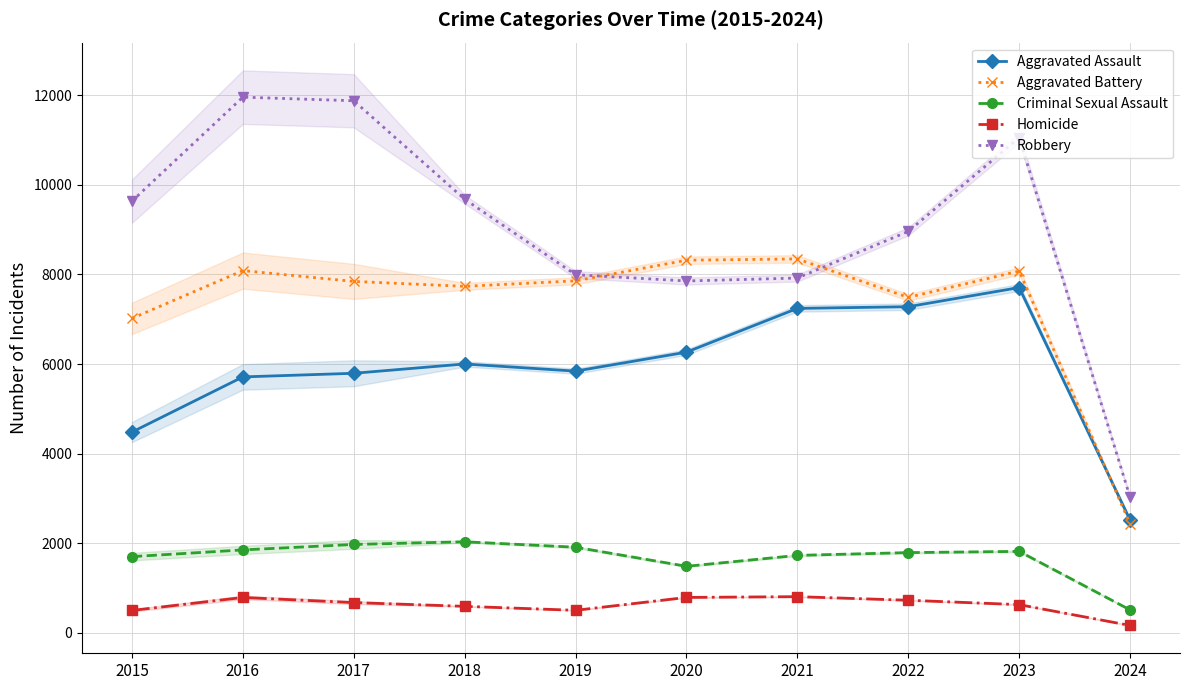

Reading left to right, list all the values displayed in this chart.

Aggravated Assault: 2015=4480	2016=5712	2017=5793	2018=6001	2019=5841	2020=6265	2021=7242	2022=7280	2023=7708	2024=2515
Aggravated Battery: 2015=7019	2016=8086	2017=7845	2018=7735	2019=7858	2020=8319	2021=8347	2022=7488	2023=8076	2024=2428
Criminal Sexual Assault: 2015=1698	2016=1848	2017=1970	2018=2030	2019=1908	2020=1482	2021=1726	2022=1788	2023=1815	2024=508
Homicide: 2015=496	2016=786	2017=672	2018=588	2019=499	2020=787	2021=804	2022=724	2023=626	2024=161
Robbery: 2015=9638	2016=11960	2017=11880	2018=9681	2019=7995	2020=7855	2021=7920	2022=8962	2023=11057	2024=3023